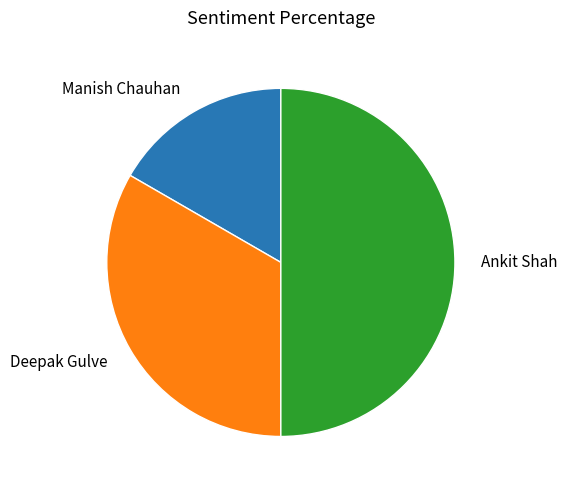

How many slices are in this pie chart?

3